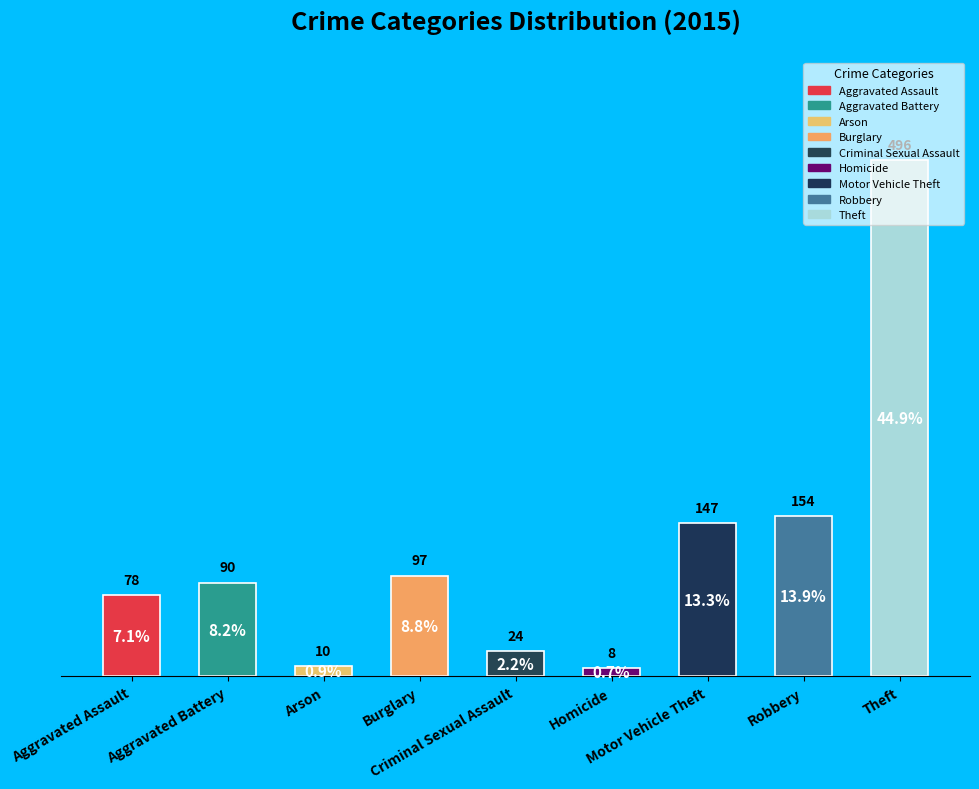

Approximately how many times larger is the value at Burglary compared to Aggravated Battery?

1.1